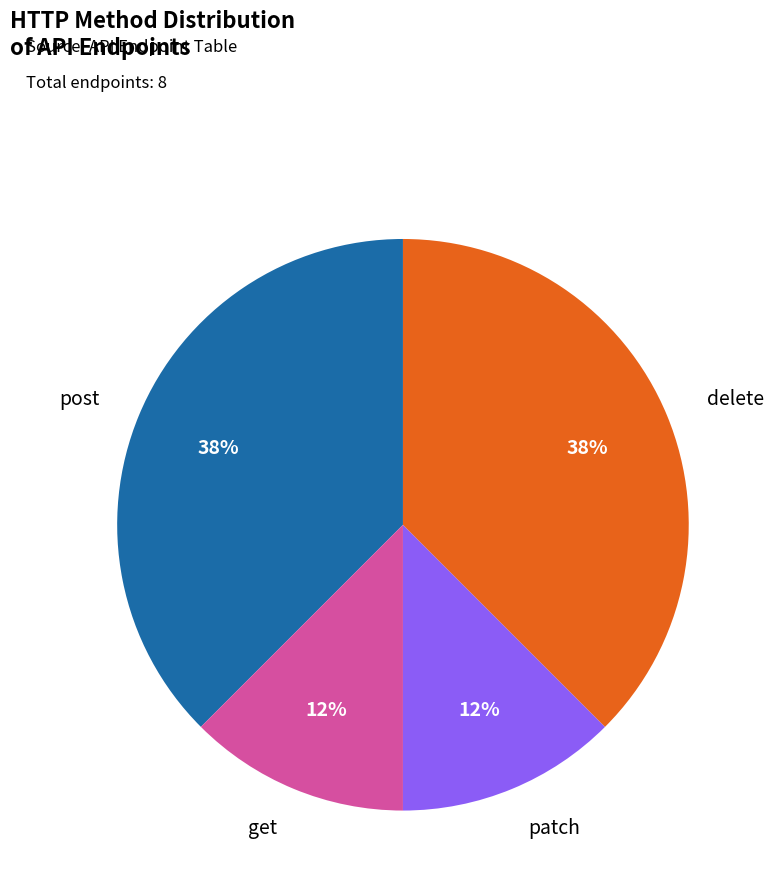

Is post the majority of the pie?

No